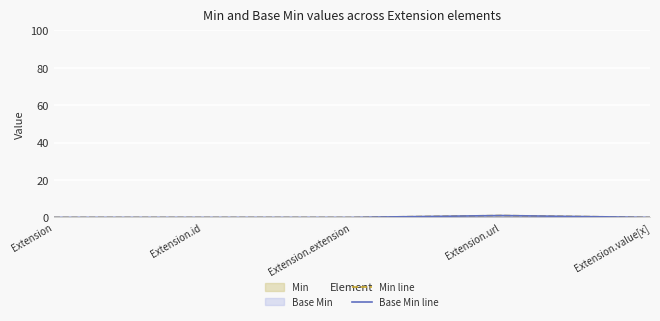

What is the sum of the Min line values at Extension.url and Extension.value[x]?

1